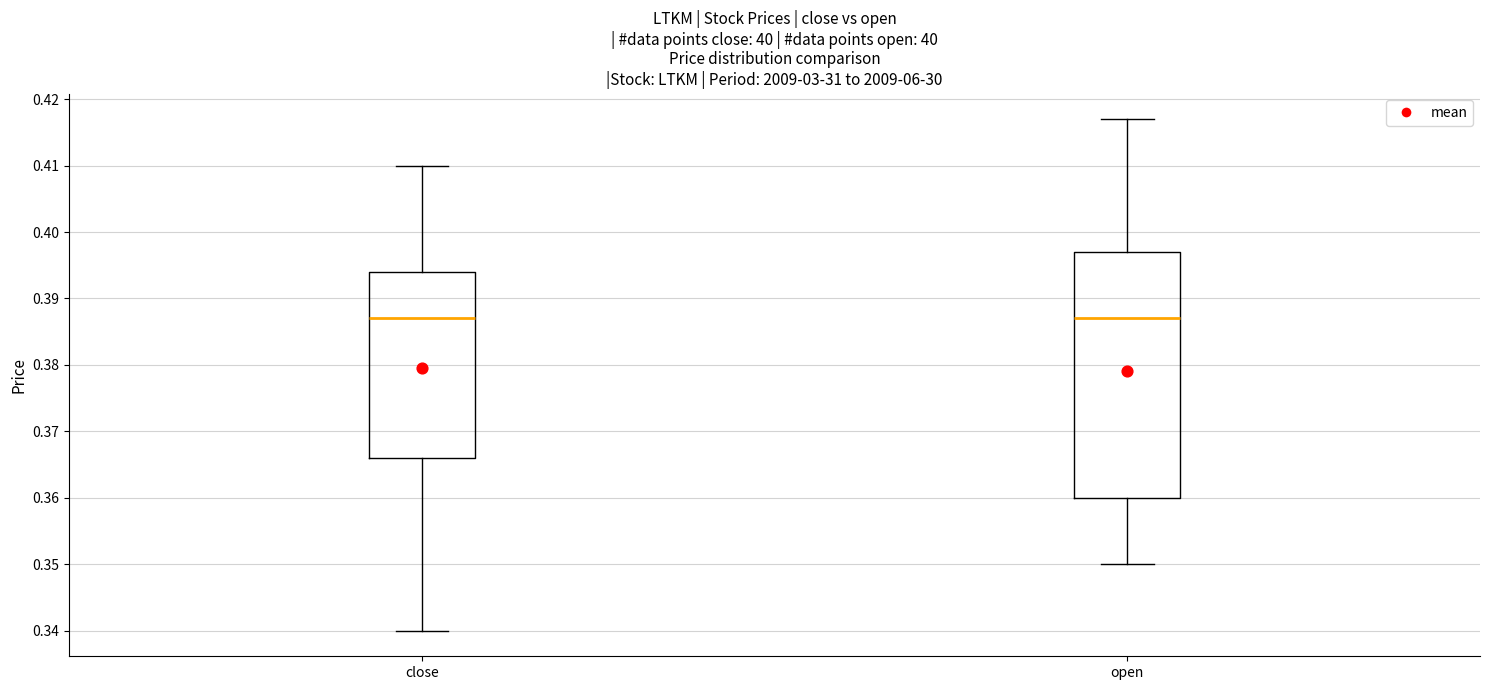

Where does the median line of the box for open sit on the y-axis? The values are not printed on the chart, so give them approximately, as read against the axis.

0.387